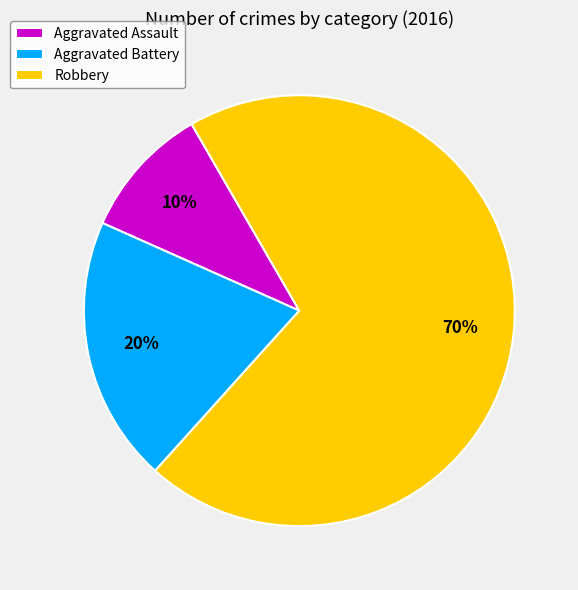

Do Aggravated Assault and Robbery together represent more than half of the pie?

Yes